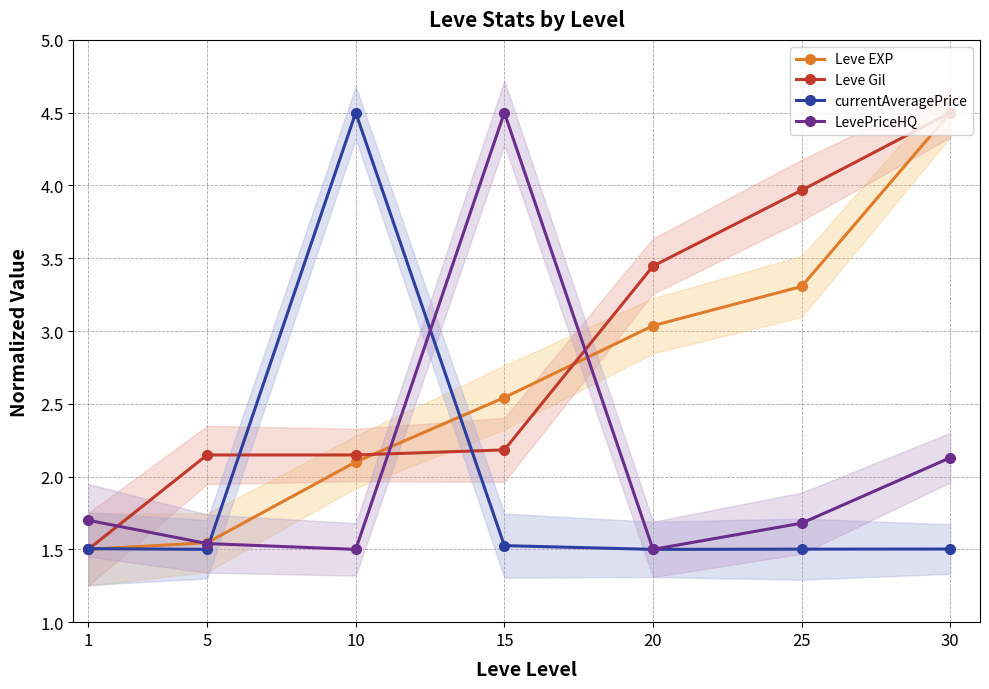

Rank the series by their maximum value, from highest to lowest.

Leve EXP, Leve Gil, currentAveragePrice, LevePriceHQ